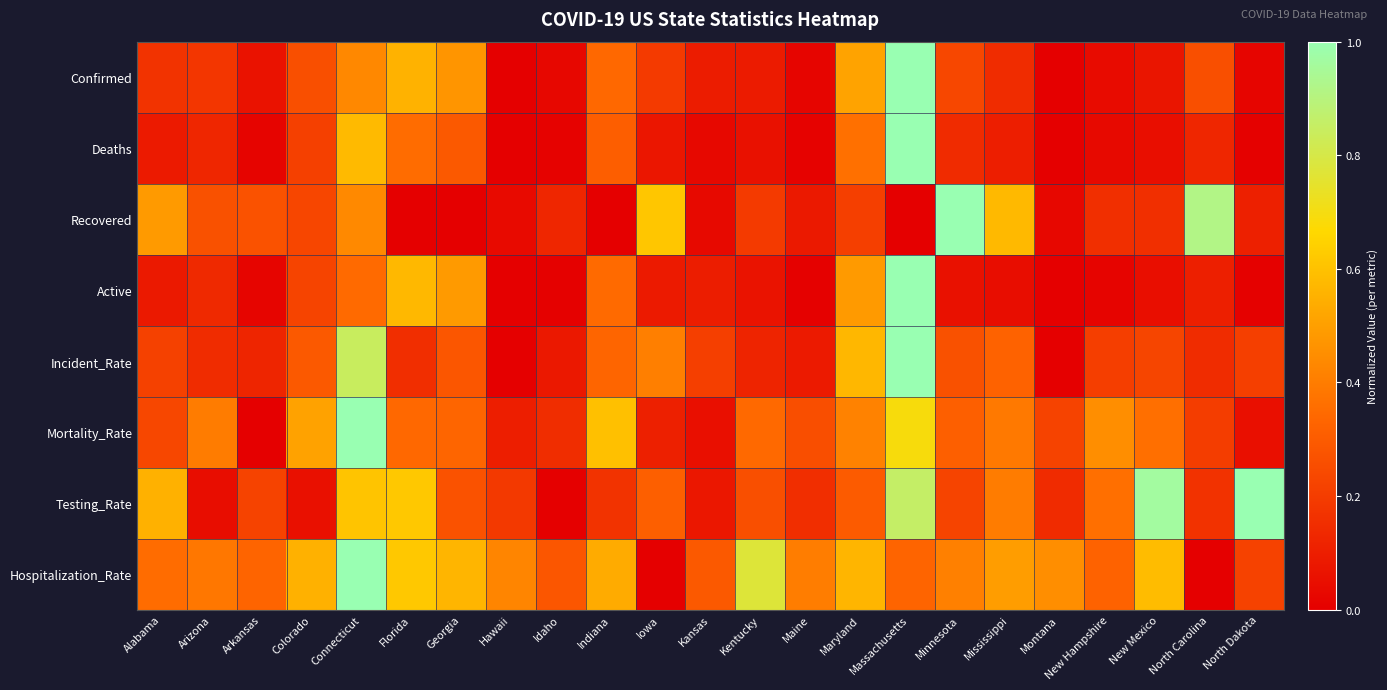

Which series has the largest range (max minus min)?

Confirmed